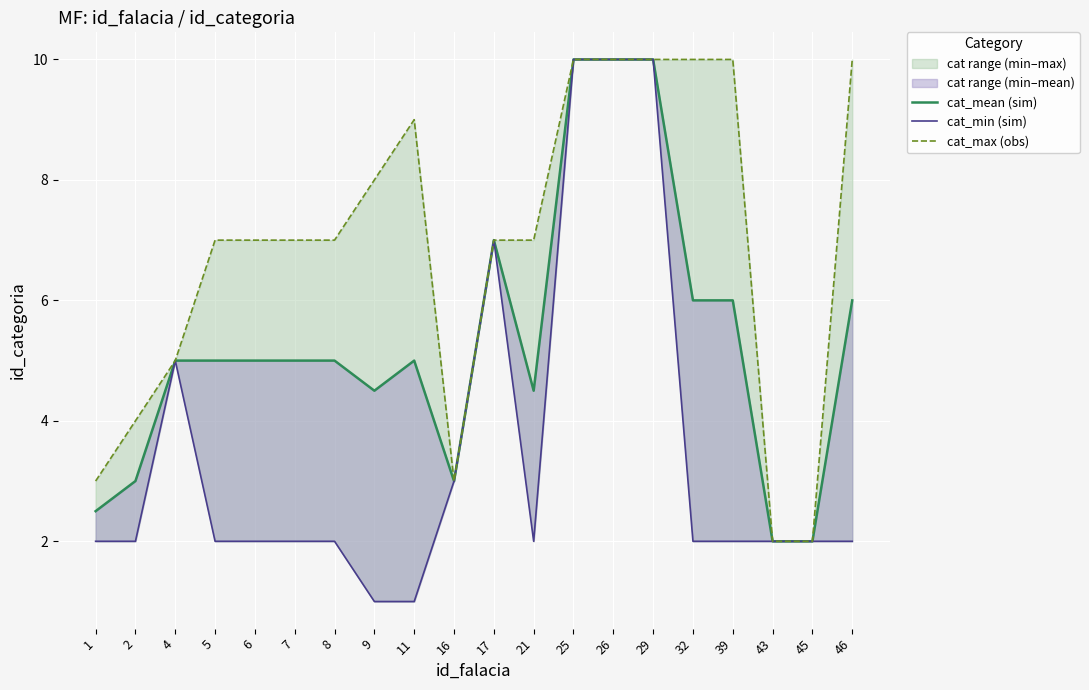

List the series in order of their overall mean, highest first.

cat_max (obs), cat_mean (sim), cat_min (sim)